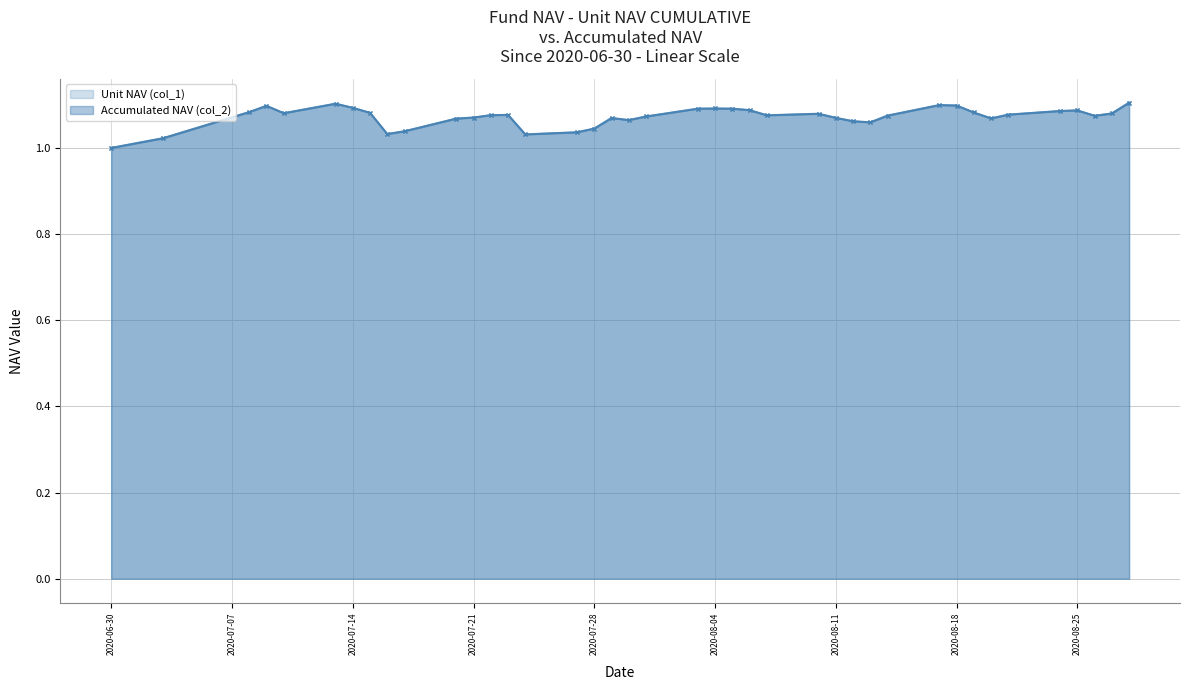

Where is the first local minimum for Accumulated NAV (col_2)?

2020-07-10